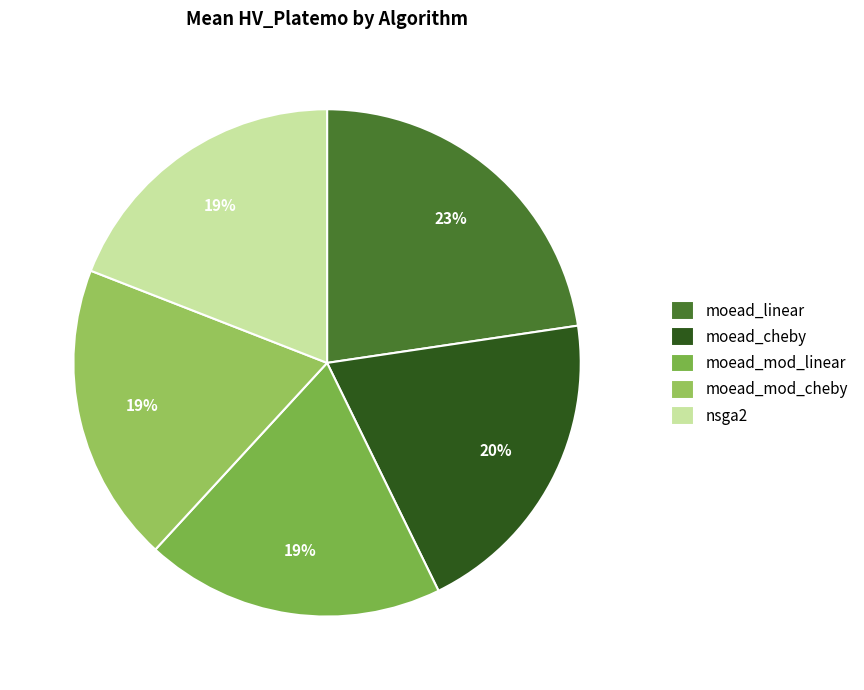

How many slices are in this pie chart?

5